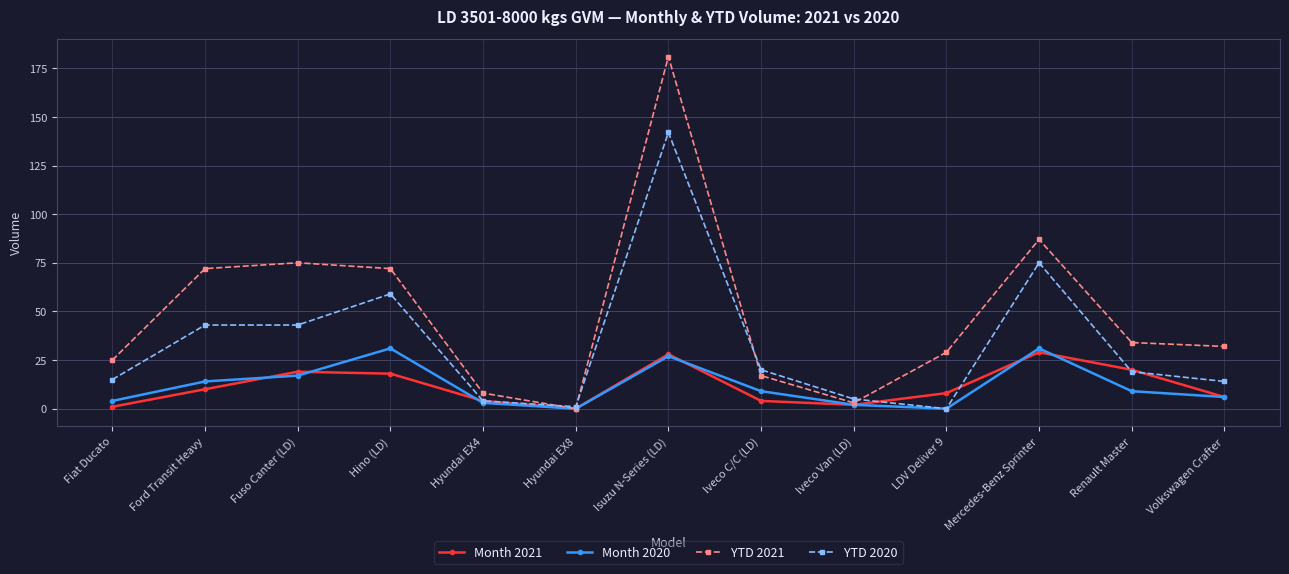

At which label is YTD 2020 closest to 71?

Mercedes-Benz Sprinter